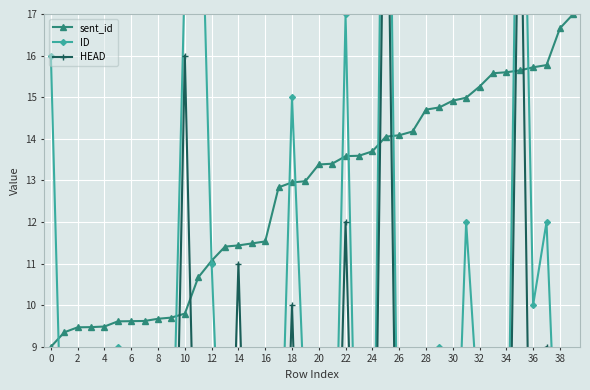

List the series in order of their peak value, highest first.

ID, HEAD, sent_id